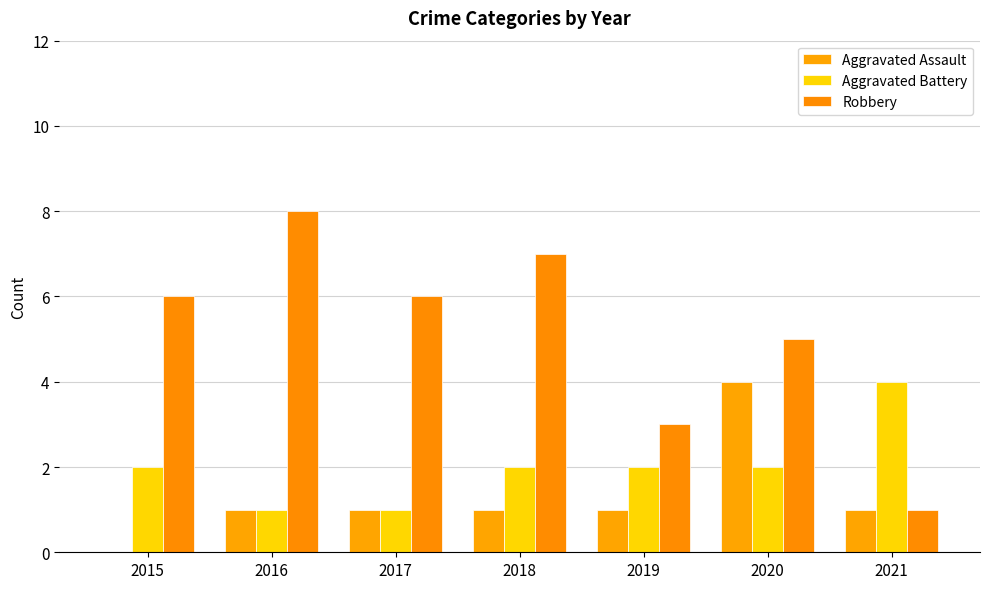

What is the total value across all series at 2021?

6